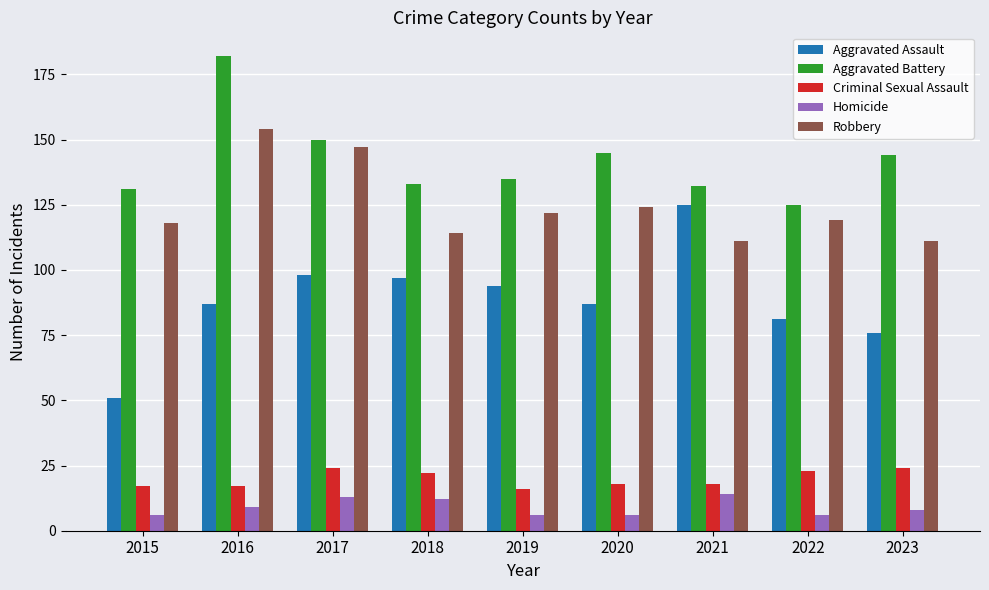

Reading left to right, what are all the values shown in this chart?

Aggravated Assault: 51	87	98	97	94	87	125	81	76
Aggravated Battery: 131	182	150	133	135	145	132	125	144
Criminal Sexual Assault: 17	17	24	22	16	18	18	23	24
Homicide: 6	9	13	12	6	6	14	6	8
Robbery: 118	154	147	114	122	124	111	119	111